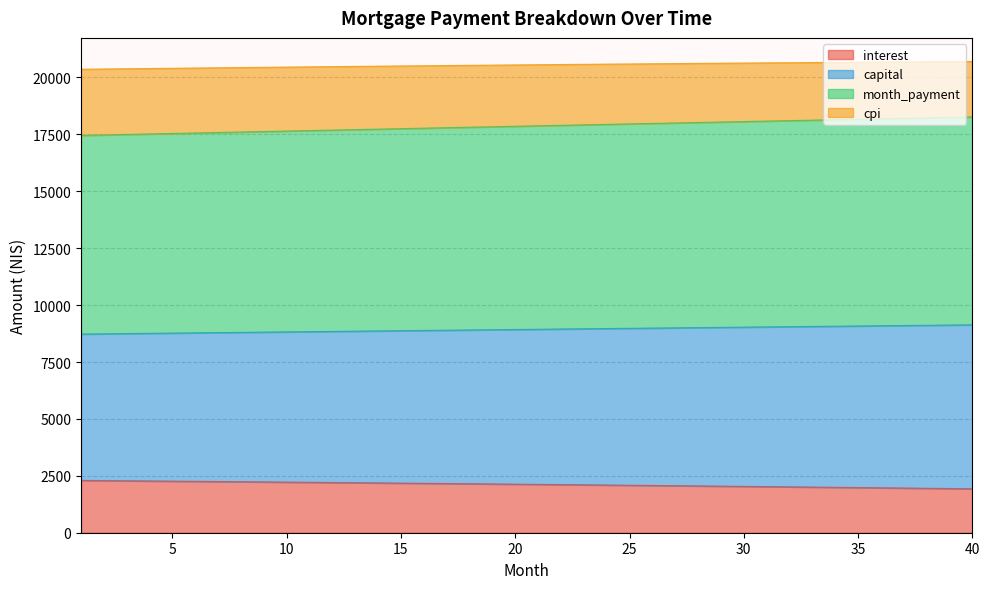

What is the total value across all series at 30?

20633.9